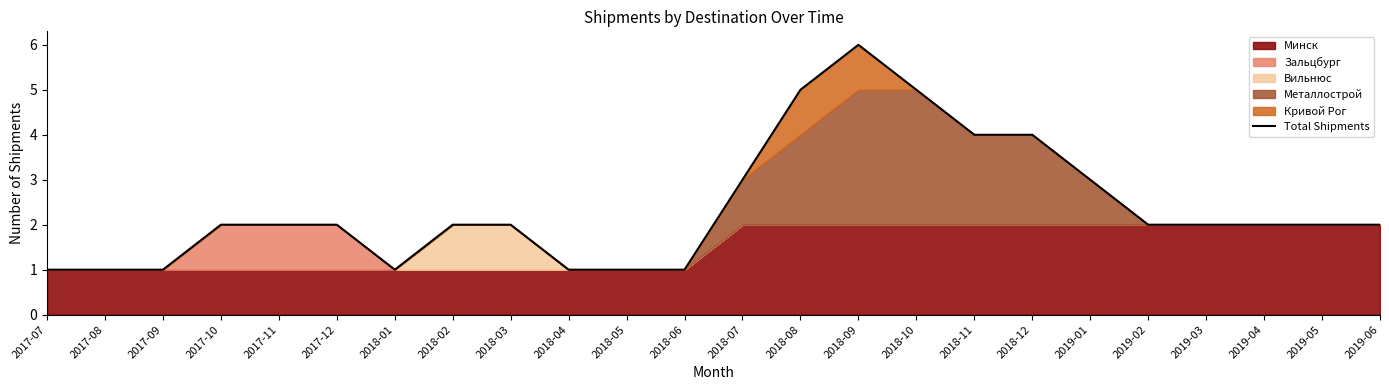

At which label is the value closest to 3?

2018-07